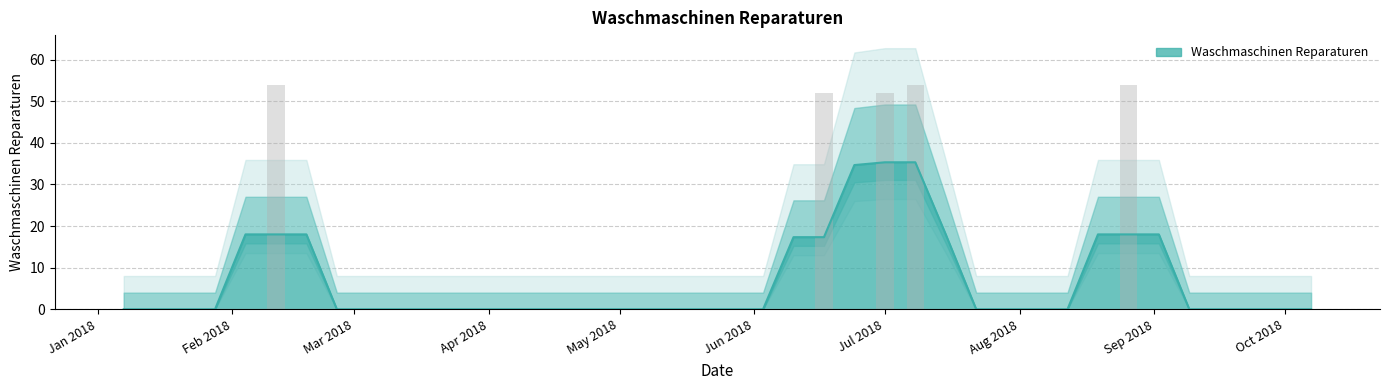

What is the highest value of the Waschmaschinen Reparaturen series?

35.3